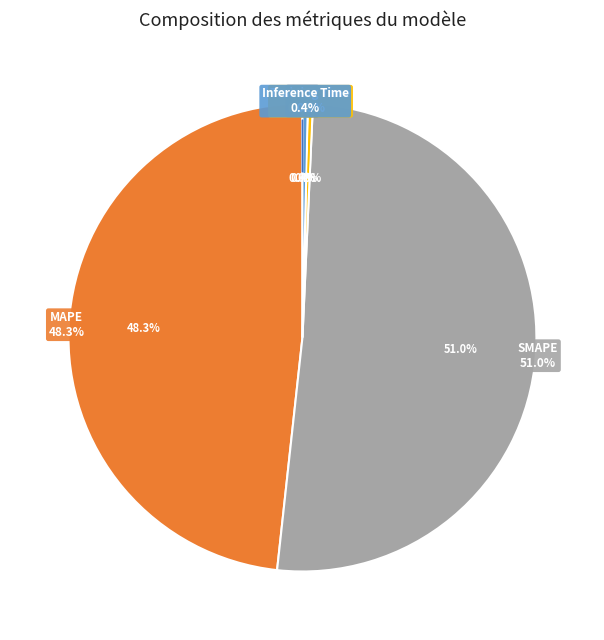

What is the largest slice in the pie chart?

SMAPE